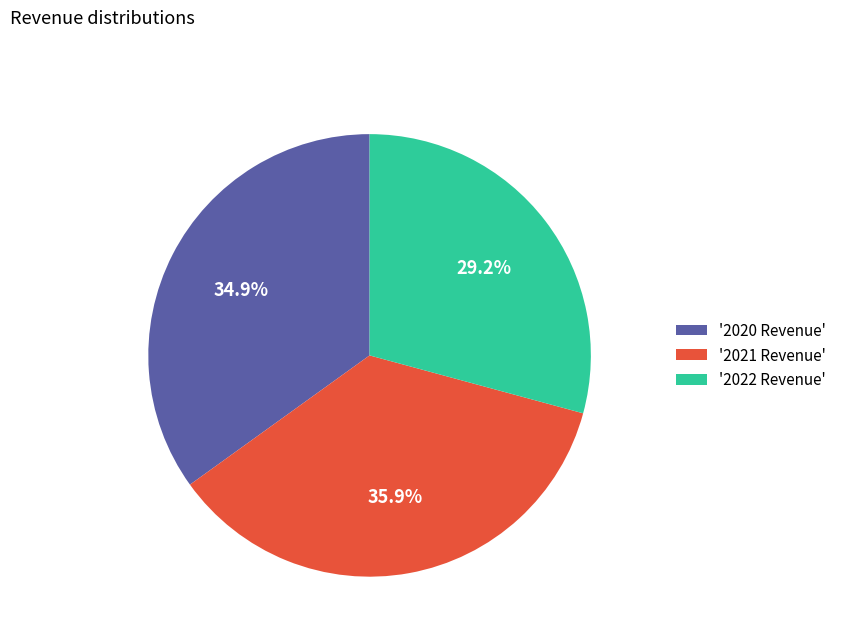

Is there any slice that represents more than half of the pie?

No